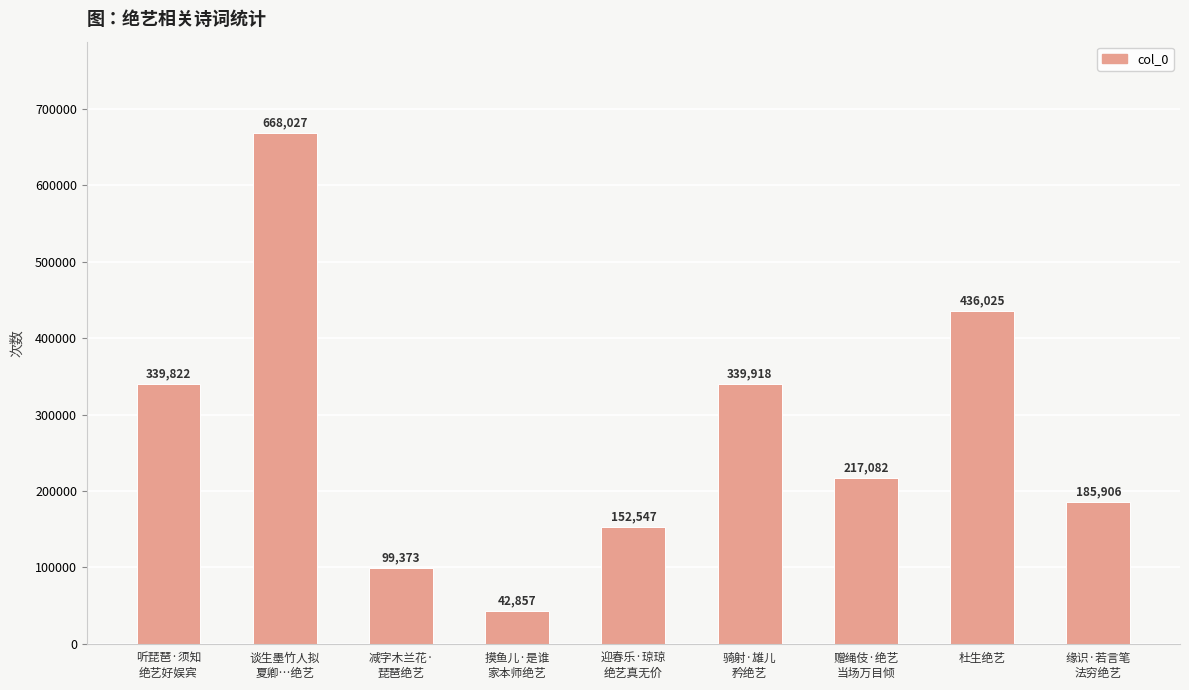

At which label does the data first exceed 217082?

听琵琶·须知
绝艺好娱宾